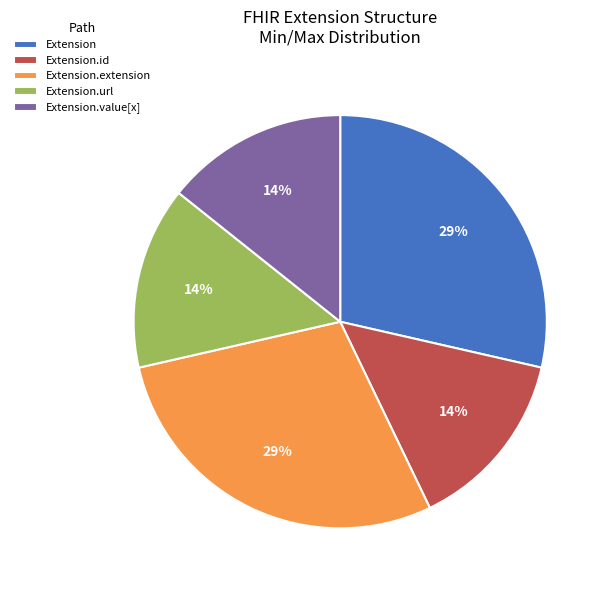

Does any single category account for the majority?

No